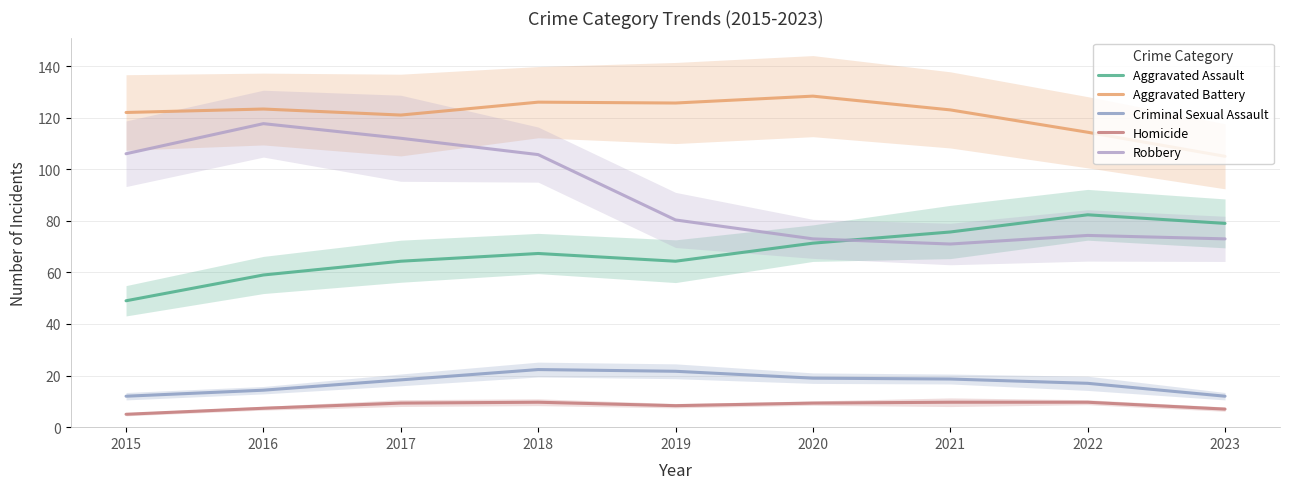

At which label does Criminal Sexual Assault reach its peak?

2018